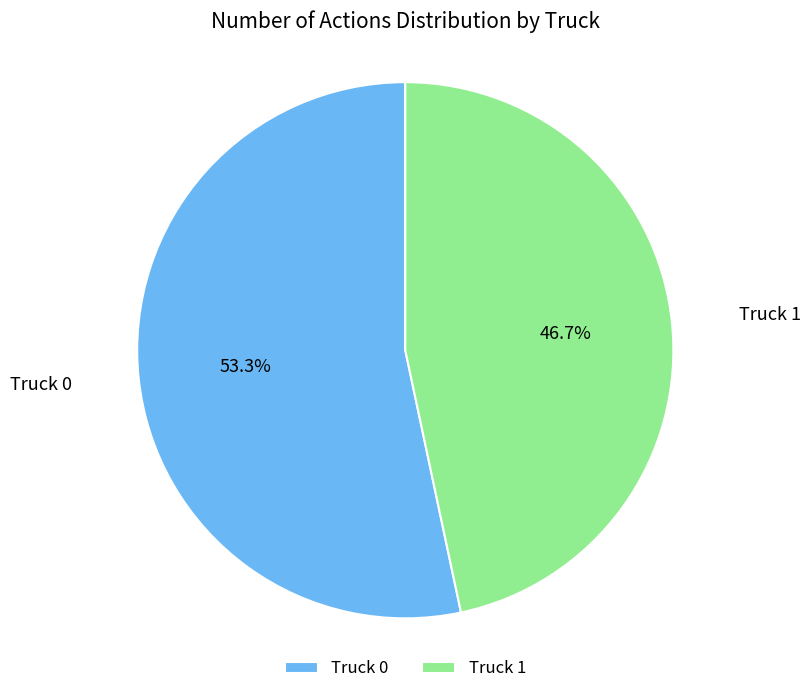

Which slice is the smallest?

Truck 1